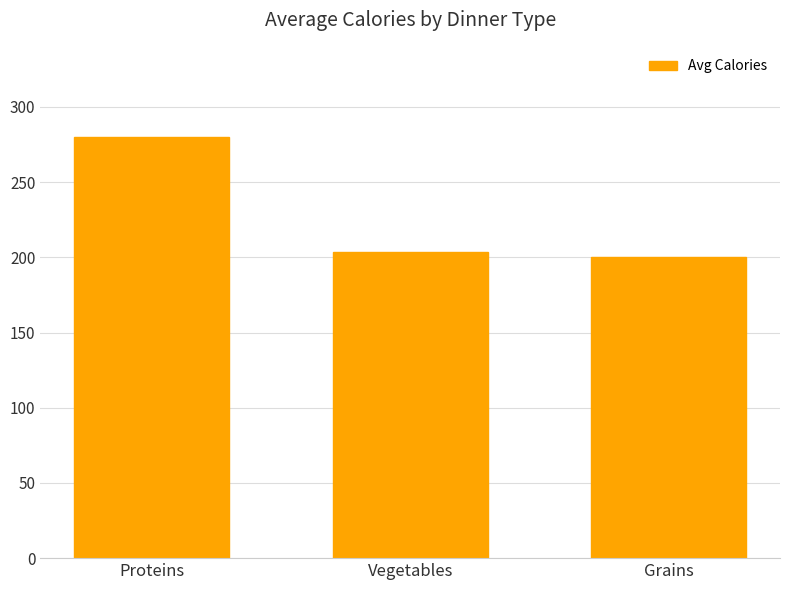

What is the value of the 3rd bar from the left?

200.0